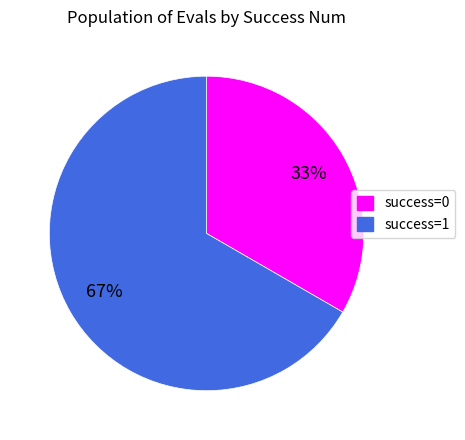

Does any single category account for the majority?

Yes